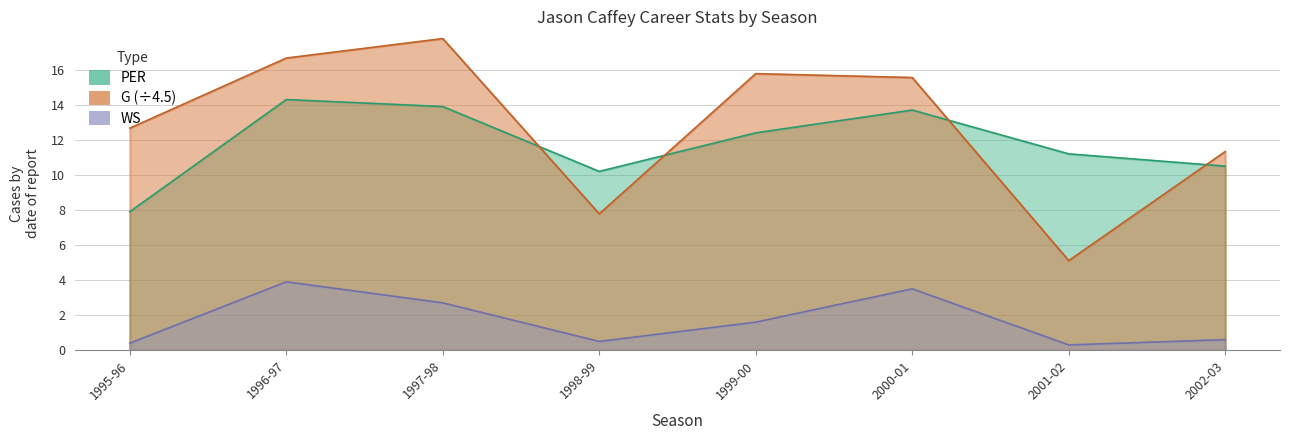

Count the number of categories in the chart.

8